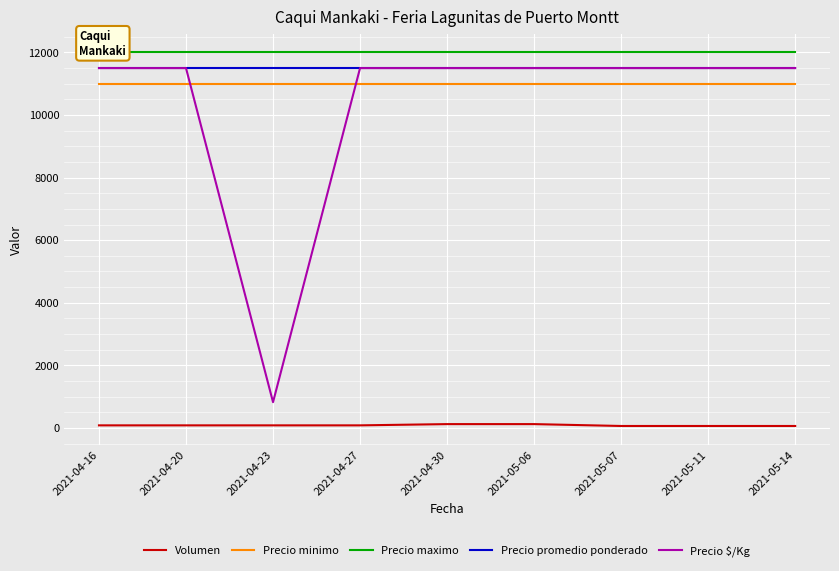

Which category has the lowest value in the Precio maximo series?

2021-04-16